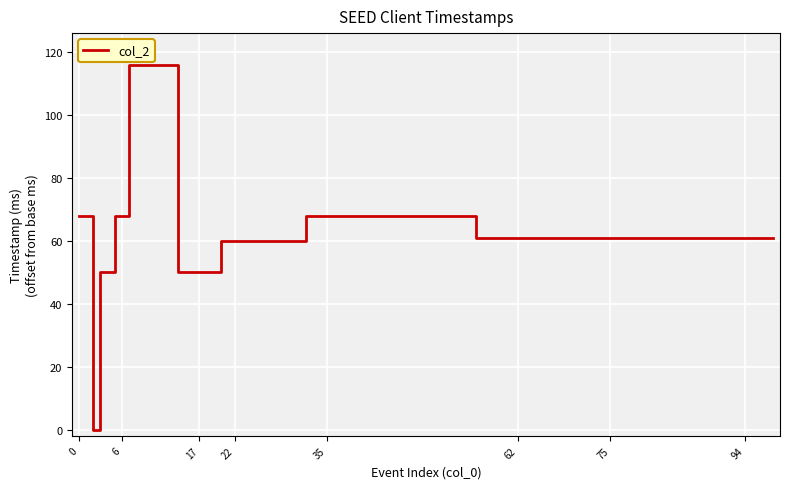

What is the maximum value shown in the chart?

116